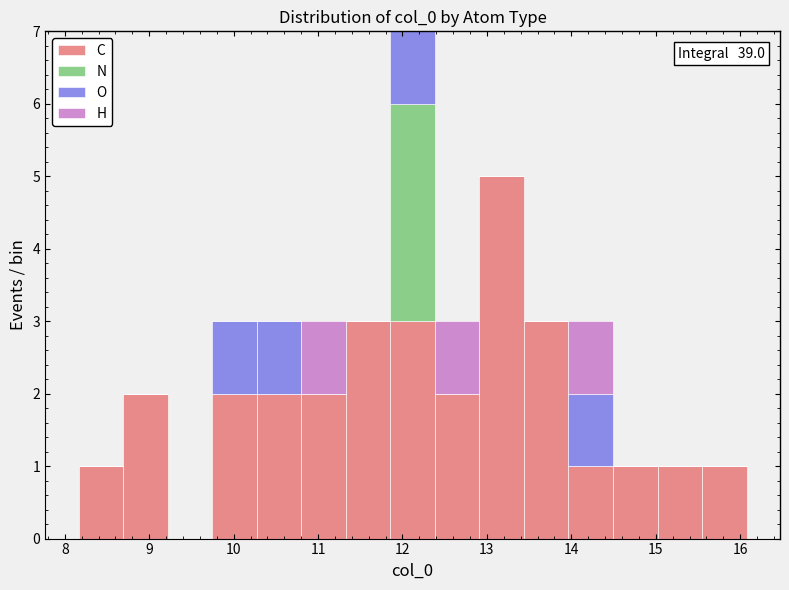

Which range on the x-axis has the tallest stacked bar (by total height)?

11.9 to 12.4